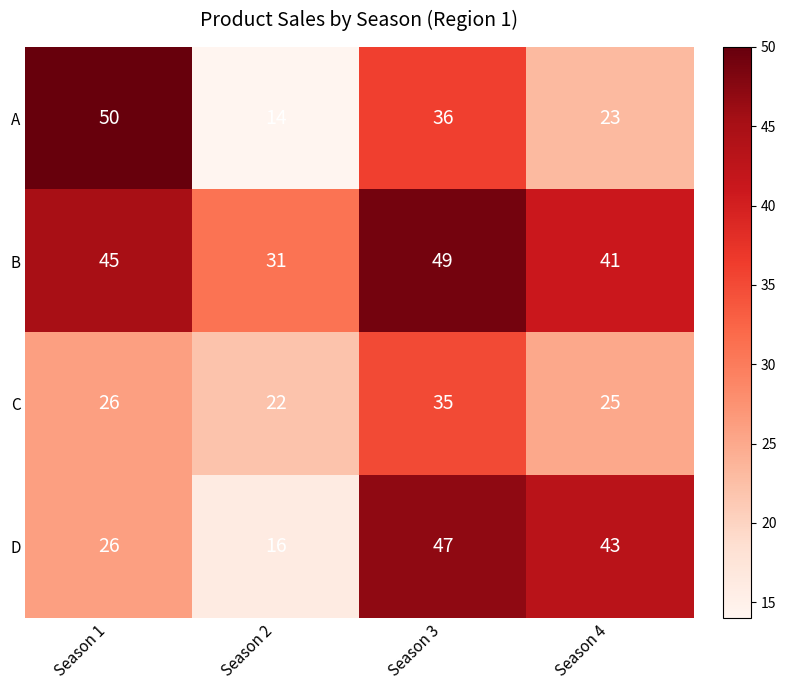

What is the maximum value shown in the chart?

50